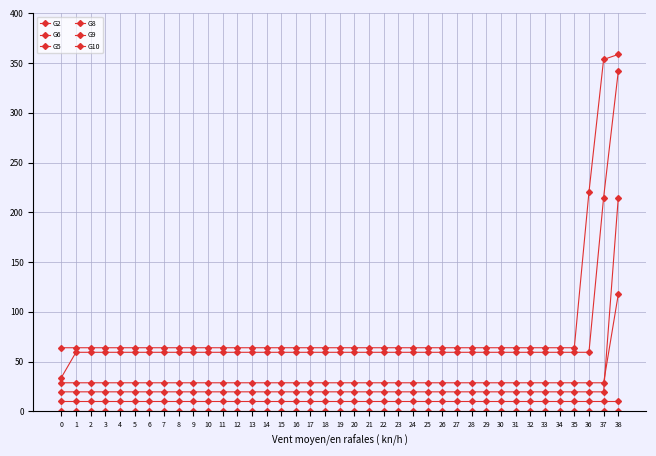

How many lines are shown in the chart?

6